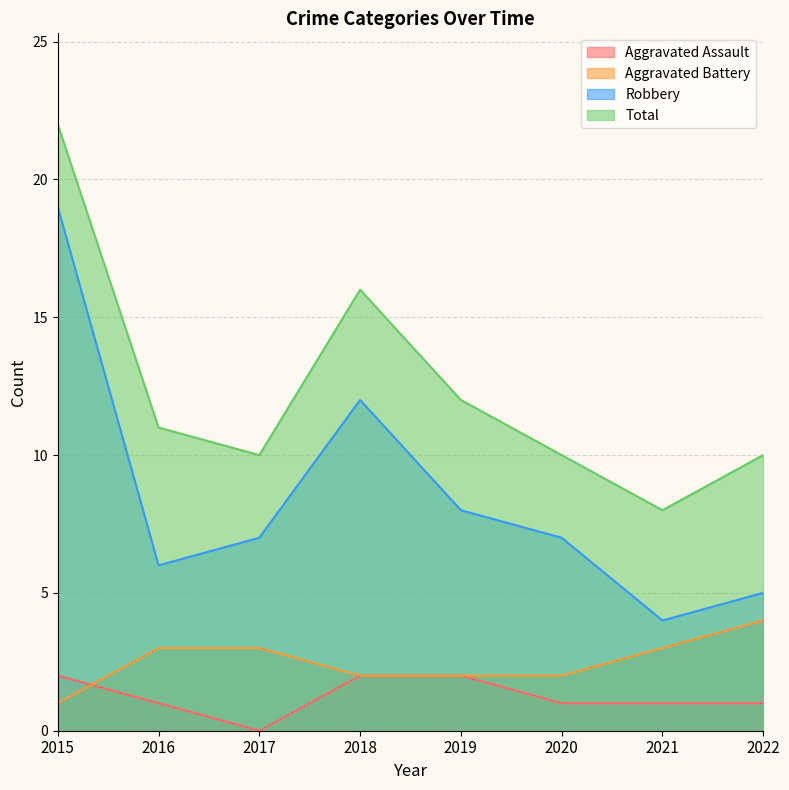

Reading right to left, transcribe all the data shown in this chart.

Aggravated Assault: 2022=1	2021=1	2020=1	2019=2	2018=2	2017=0	2016=1	2015=2
Aggravated Battery: 2022=4	2021=3	2020=2	2019=2	2018=2	2017=3	2016=3	2015=1
Robbery: 2022=5	2021=4	2020=7	2019=8	2018=12	2017=7	2016=6	2015=19
Total: 2022=10	2021=8	2020=10	2019=12	2018=16	2017=10	2016=11	2015=22